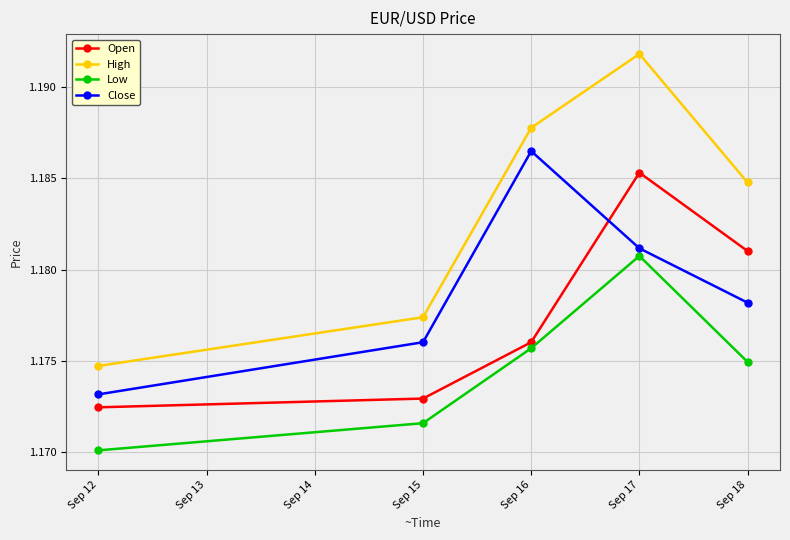

Is the value of Close at Sep 12 greater than the value of Open at Sep 12?

Yes